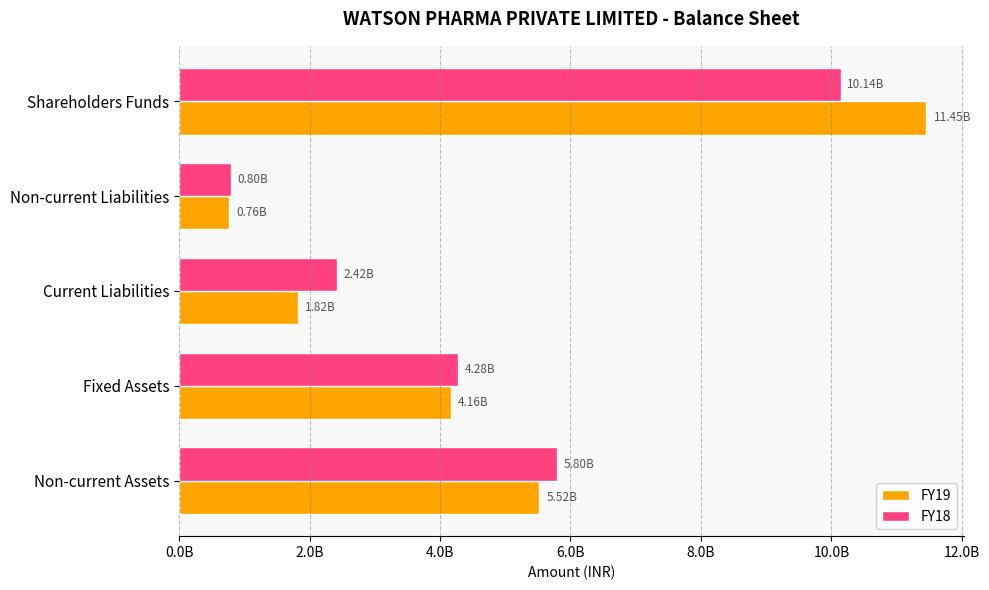

List the labels in order of FY19 value, smallest first.

Non-current Liabilities, Current Liabilities, Fixed Assets, Non-current Assets, Shareholders Funds